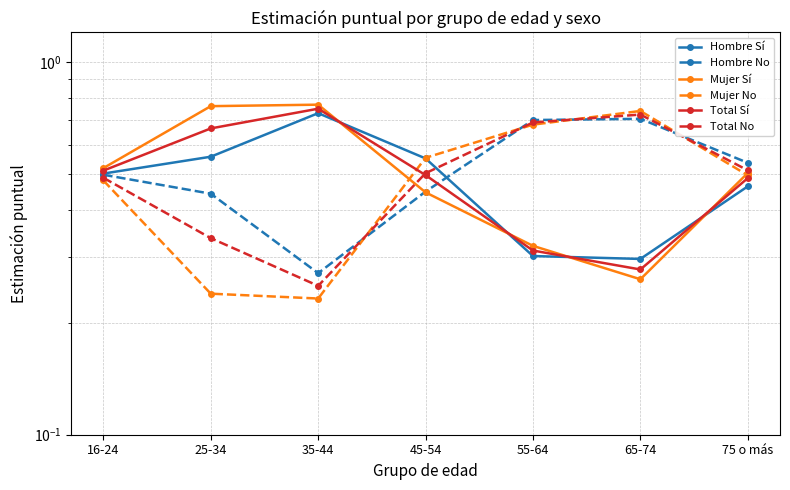

At which label is Hombre No closest to 0?

35-44